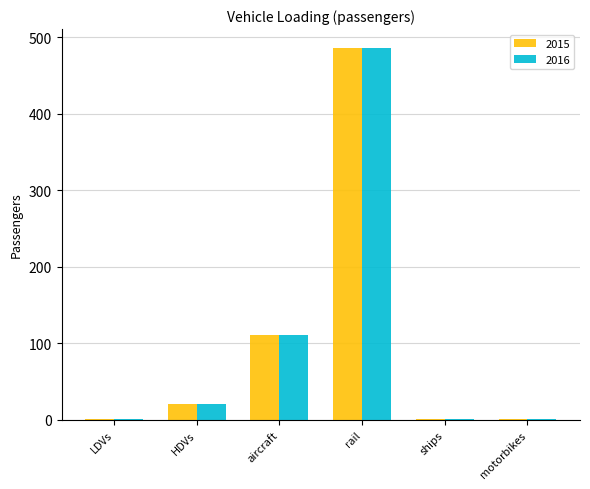

What are all the series names shown in the legend?

2015, 2016